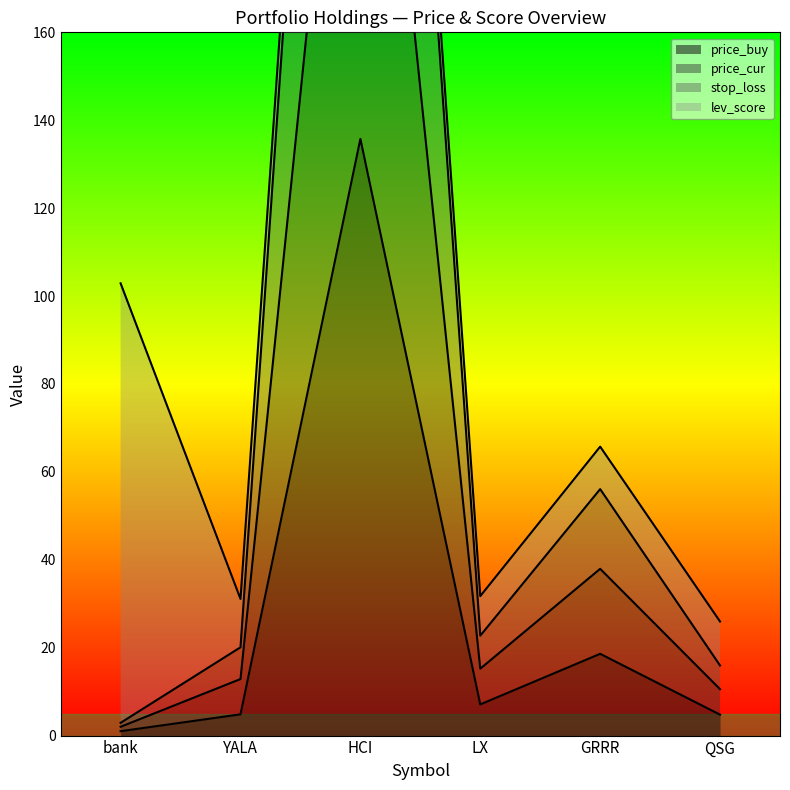

Does the chart have visible grid lines?

No